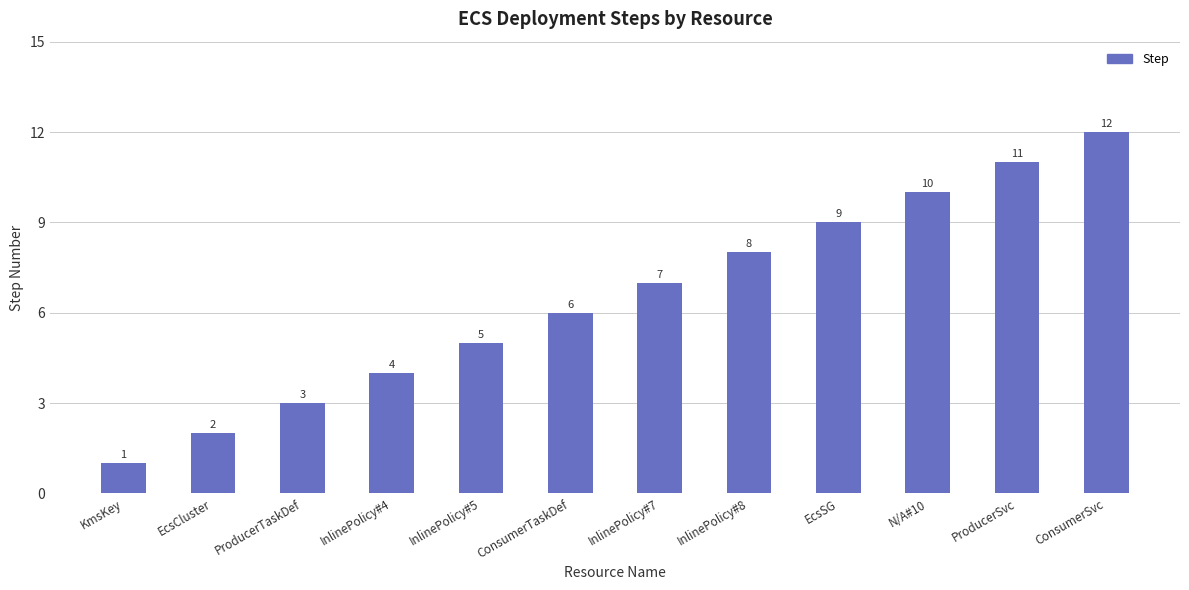

What is the change in value from EcsCluster to InlinePolicy#5?

+3